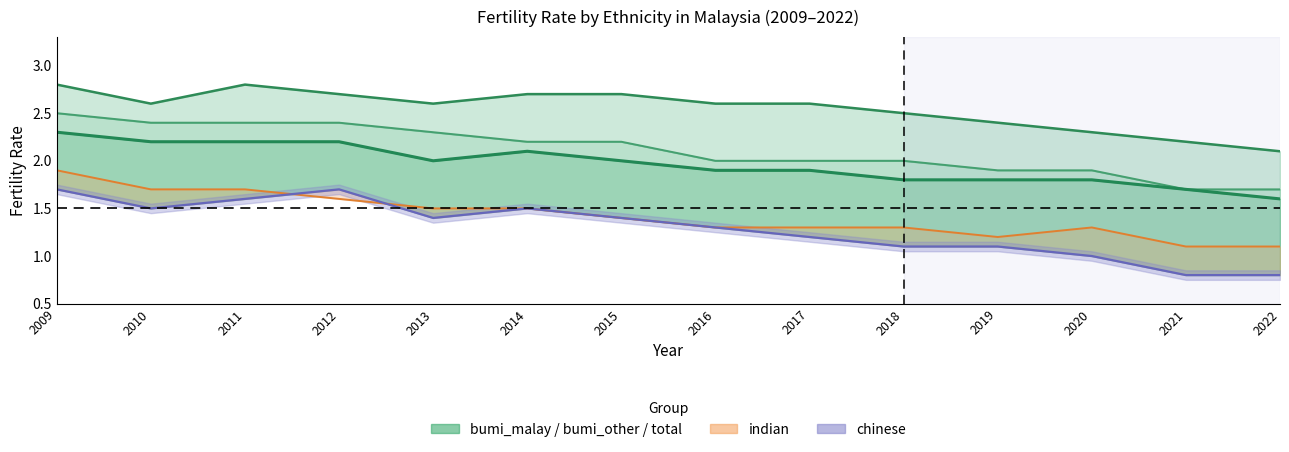

True or false: bumi_malay and indian cross at least once.

False